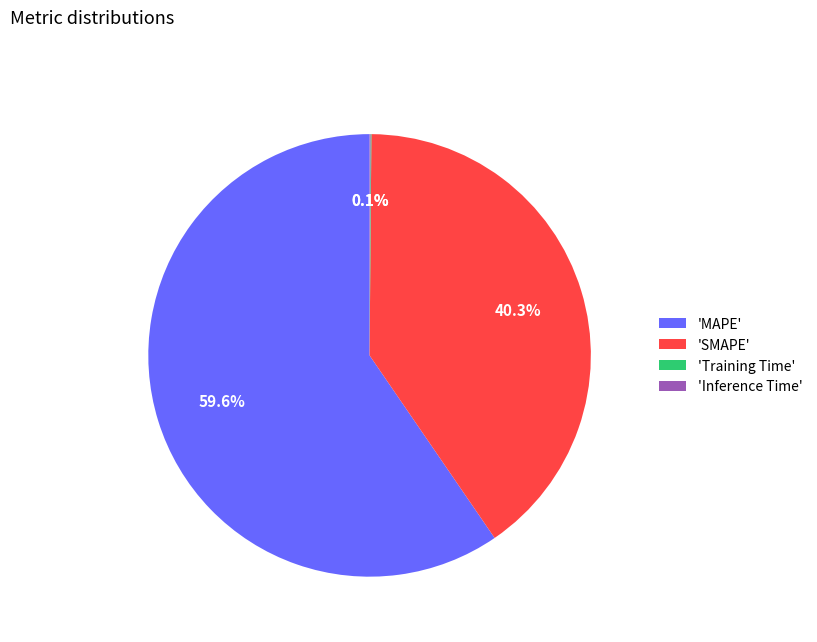

What is the ratio of the value at 'MAPE' to the value at 'SMAPE'?

1.5